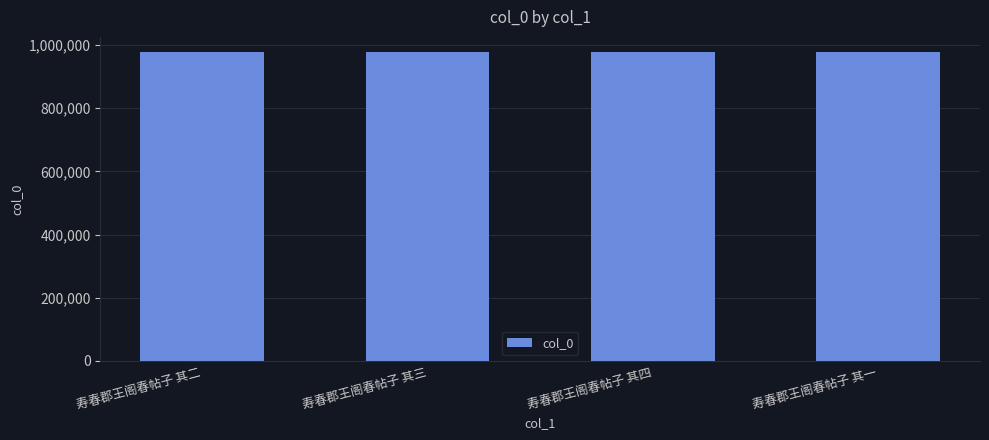

What is the sum of the values at 寿春郡王阁春帖子 其二 and 寿春郡王阁春帖子 其一?

1952756